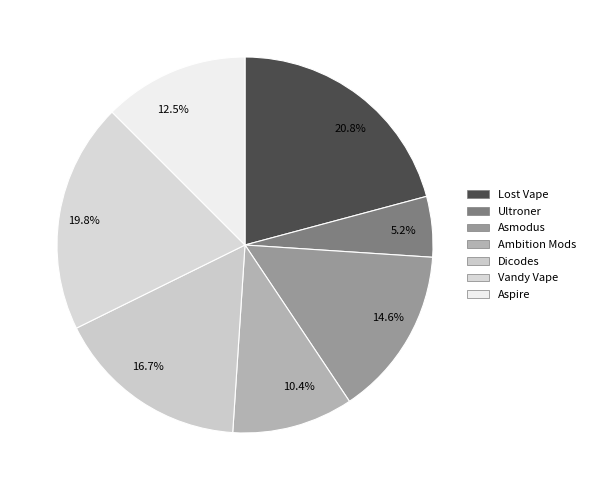

Combined, do 10.4% and 5.2% account for over 50%?

No